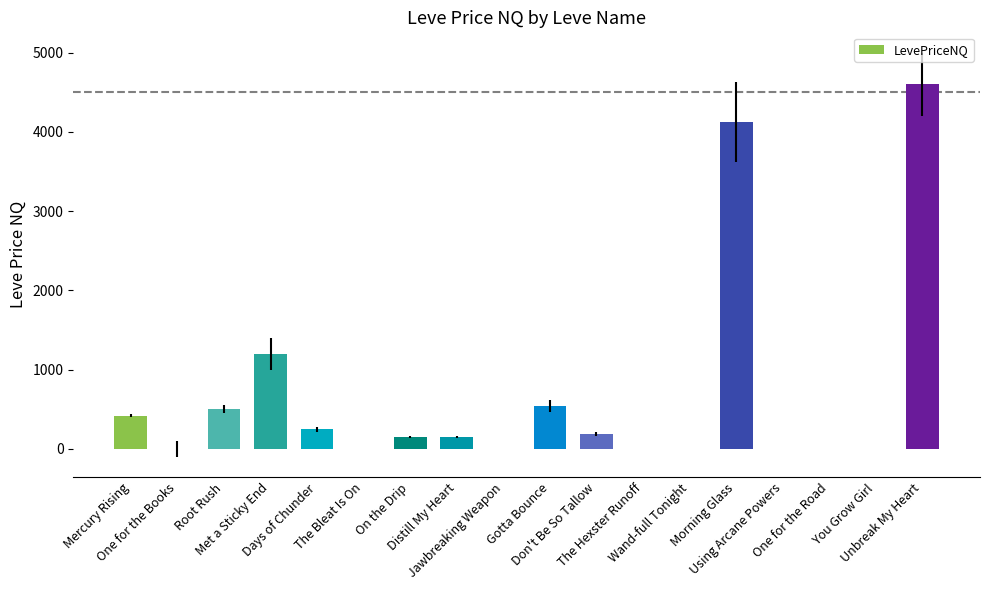

Are the bars horizontal?

No